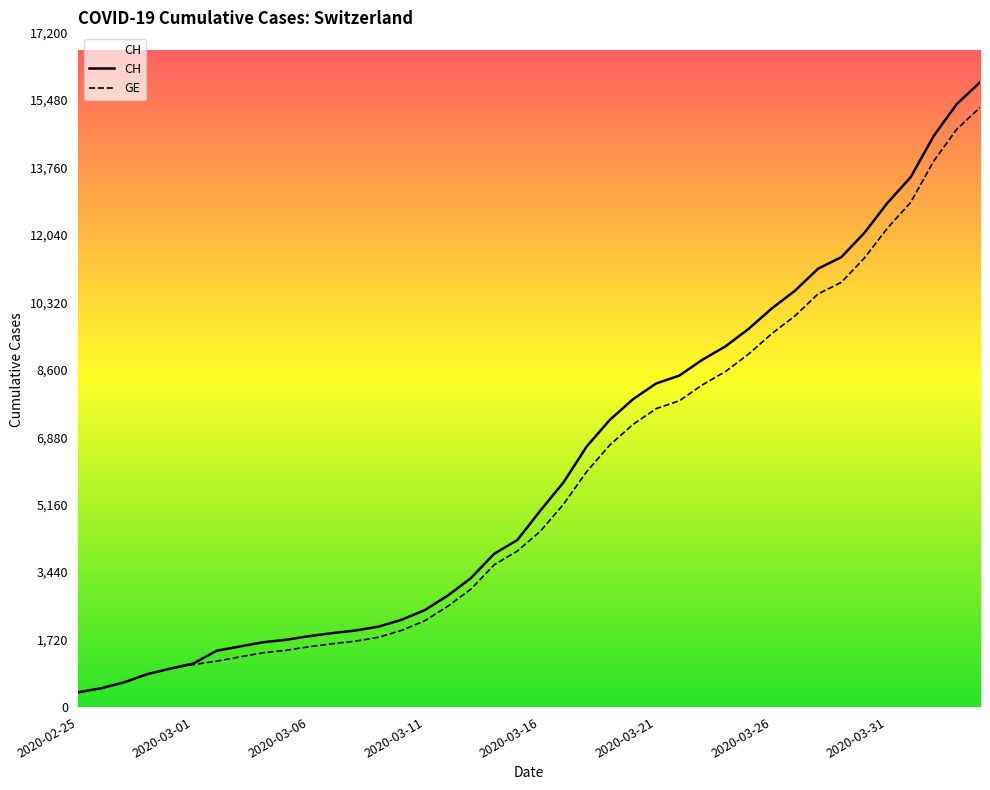

What is the smallest value displayed?

375